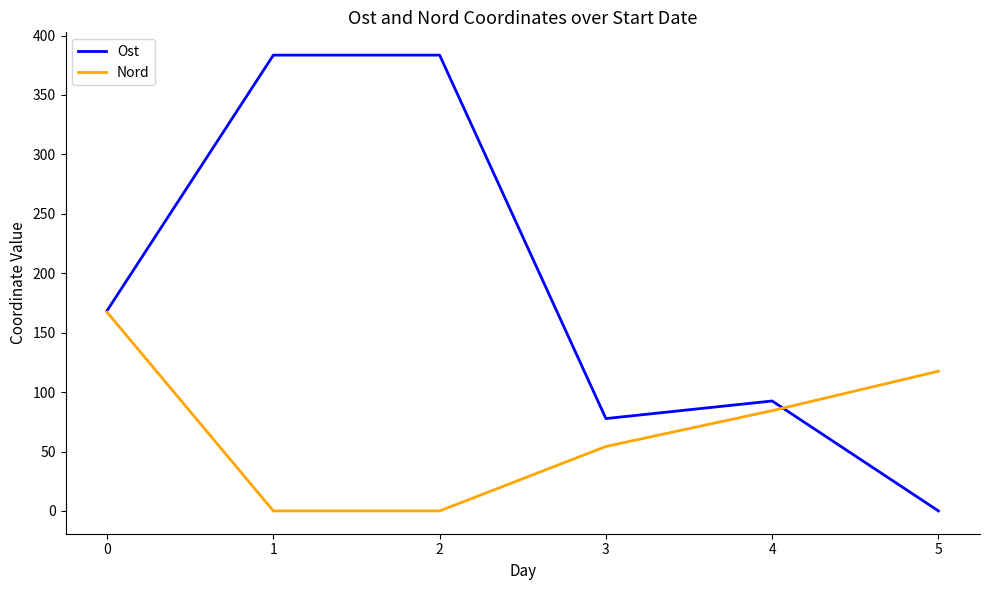

List the series in order of their peak value, highest first.

Ost, Nord